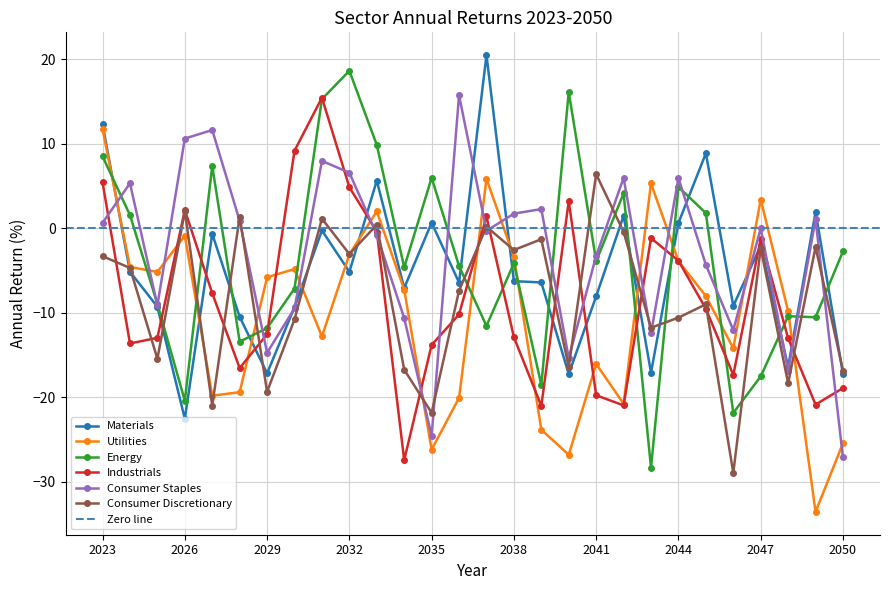

The value of Consumer Staples at 2038 is 3.0. True or false?

False